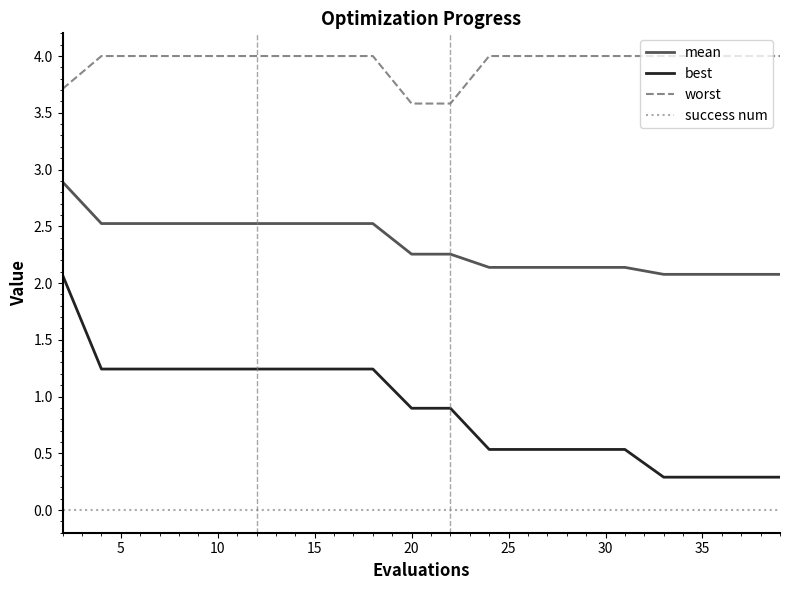

What is the greatest value displayed?

4.0